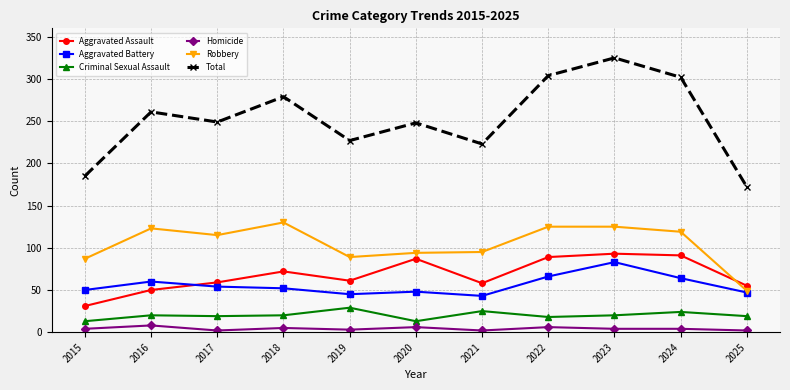

Which series has the largest total across all categories?

Total